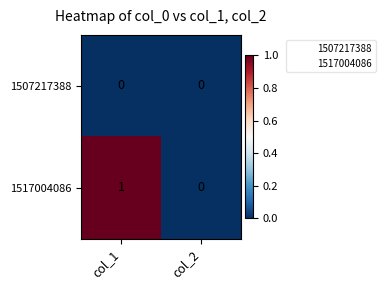

Rank the series by their average value, from lowest to highest.

1507217388, 1517004086